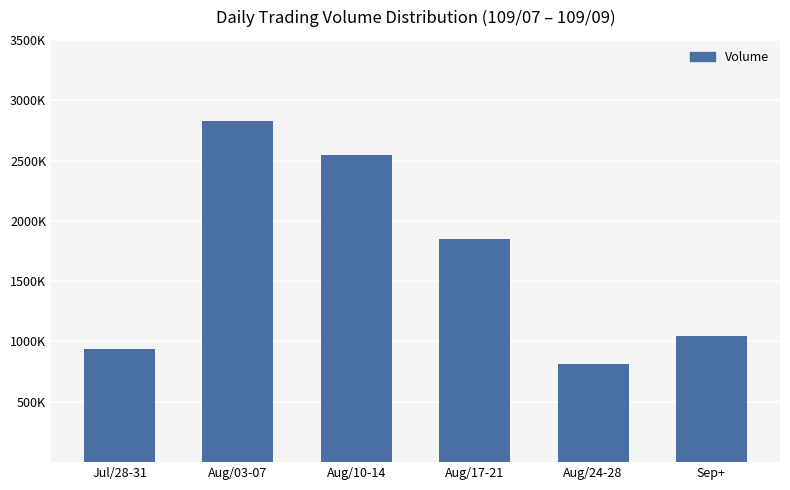

At which label does the data first exceed 1853000?

Aug/03-07